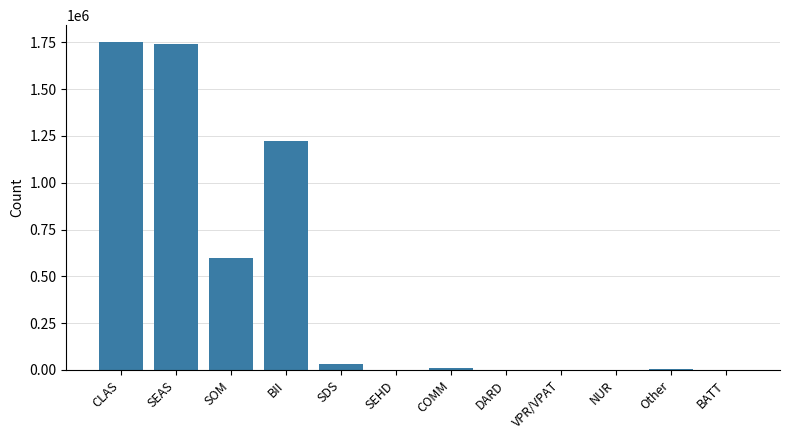

Where is the data nearest to the value 876688?

SOM